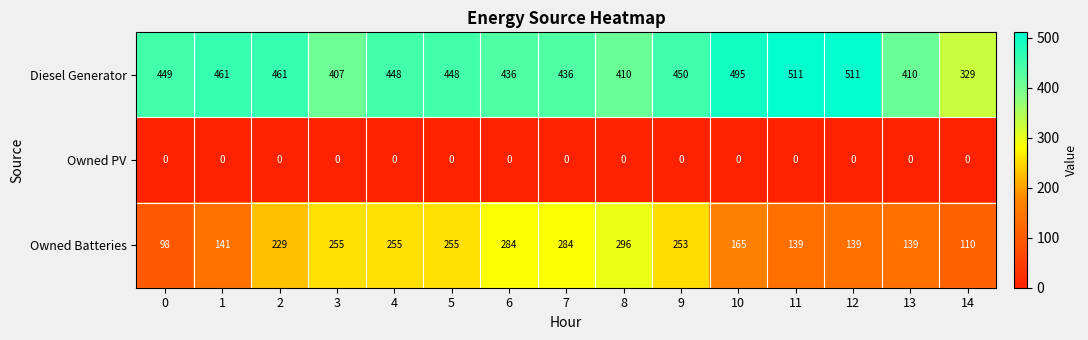

Rank the series by their average value, from lowest to highest.

Owned PV, Owned Batteries, Diesel Generator